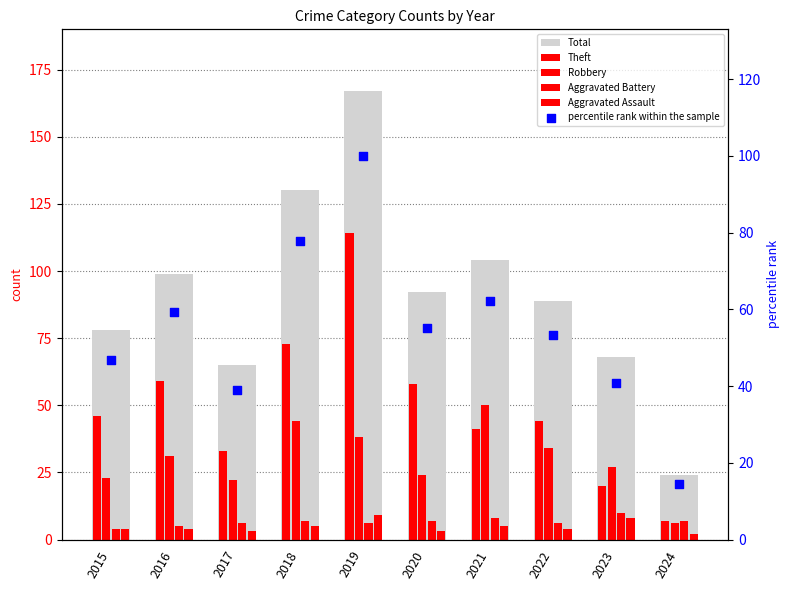

What are all the series names shown in the legend?

Total, Theft, Robbery, Aggravated Battery, Aggravated Assault, percentile rank within the sample